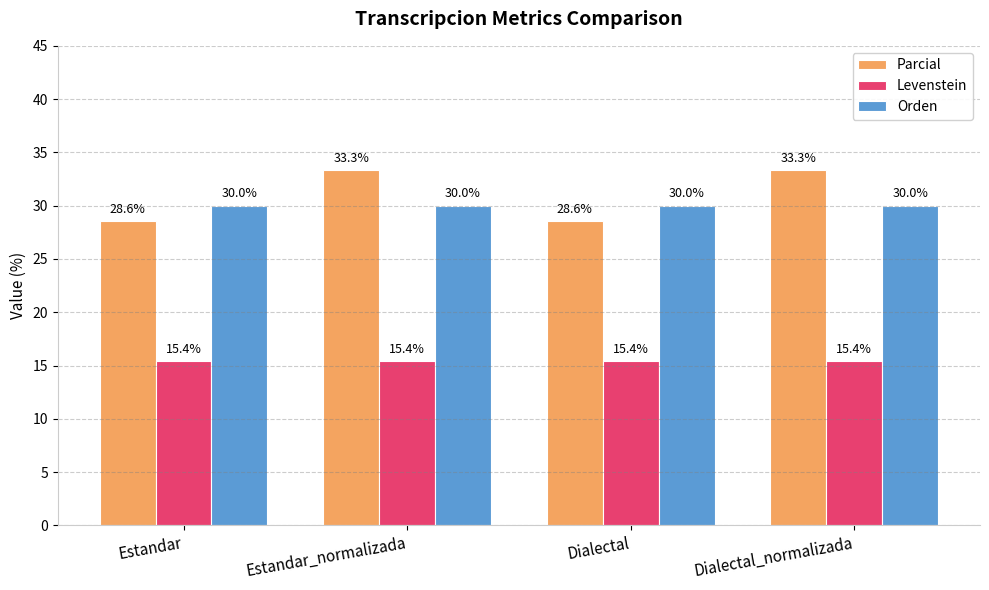

Which series has the widest spread of values?

Parcial